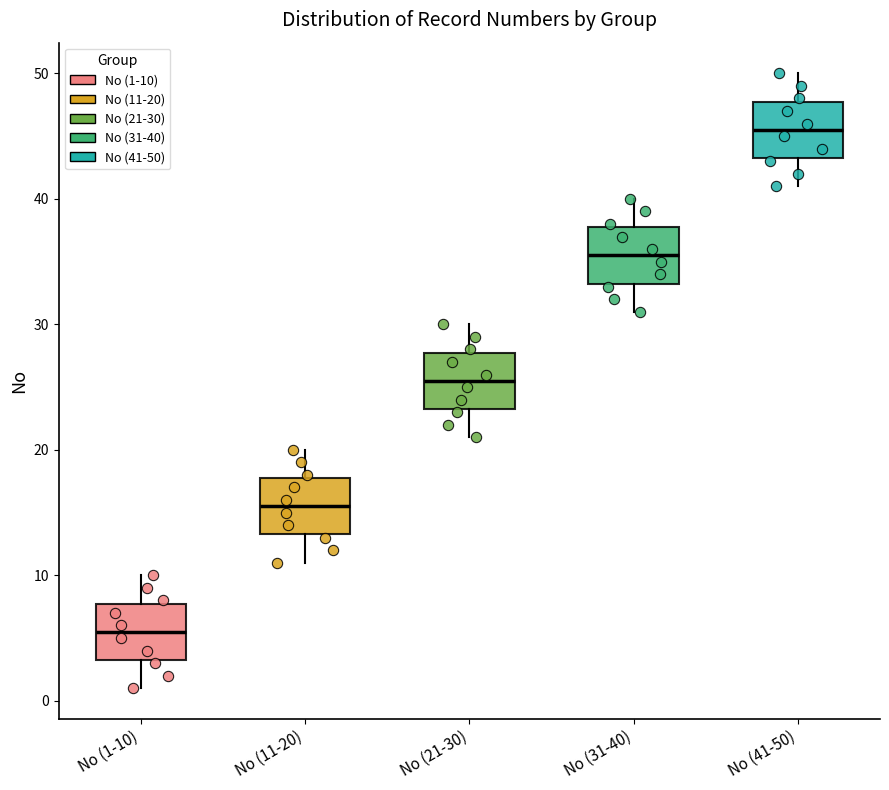

Reading left to right, transcribe this box plot: for each box, give where its median line is, the range the box spans, and where its two whiskers end, as read against the y-axis. The values are not printed on the chart, so give them approximately, as read against the axis.

No (1-10): median 6, box 3 to 8, whiskers 1 to 10
No (11-20): median 16, box 13 to 18, whiskers 11 to 20
No (21-30): median 26, box 23 to 28, whiskers 21 to 30
No (31-40): median 36, box 33 to 38, whiskers 31 to 40
No (41-50): median 46, box 43 to 48, whiskers 41 to 50